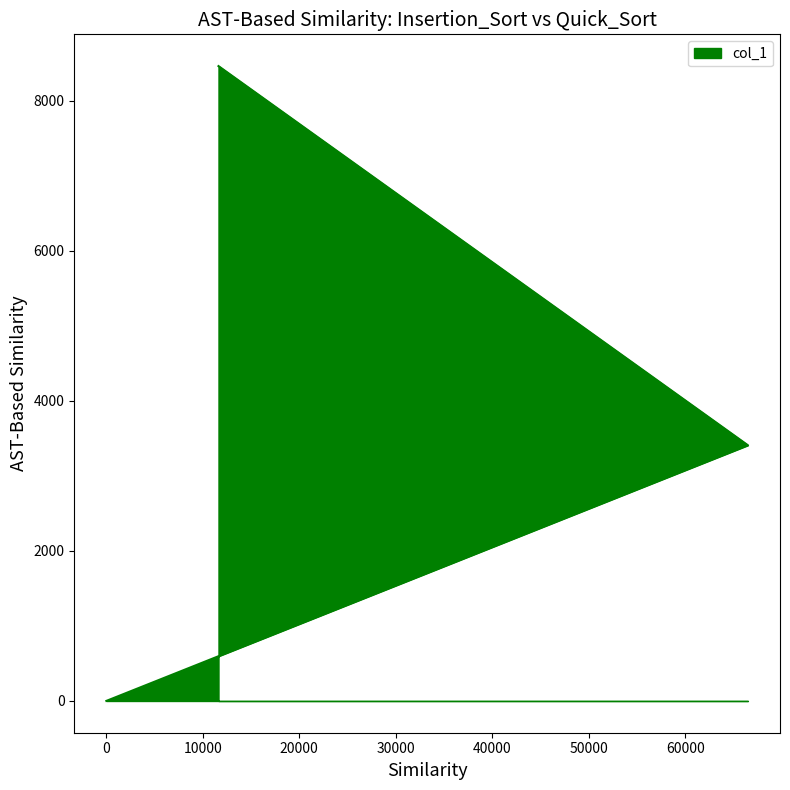

The chart shows a value of 4718 at 66509. True or false?

False